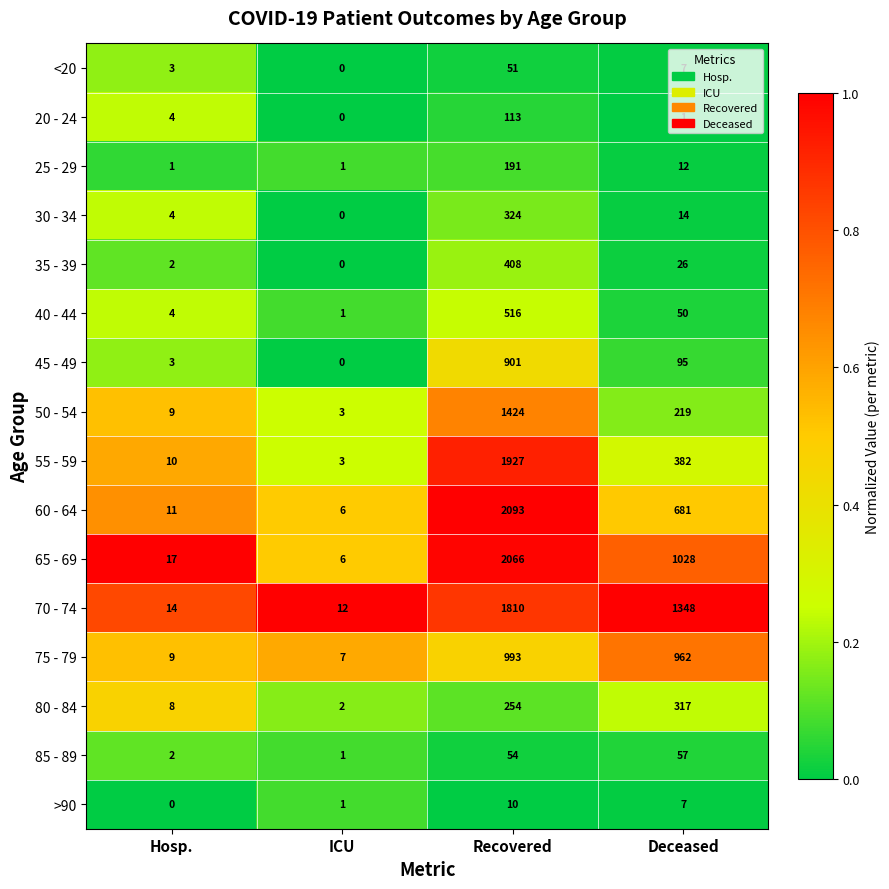

True or false: 70 - 74 has a value of 12 at ICU.

True